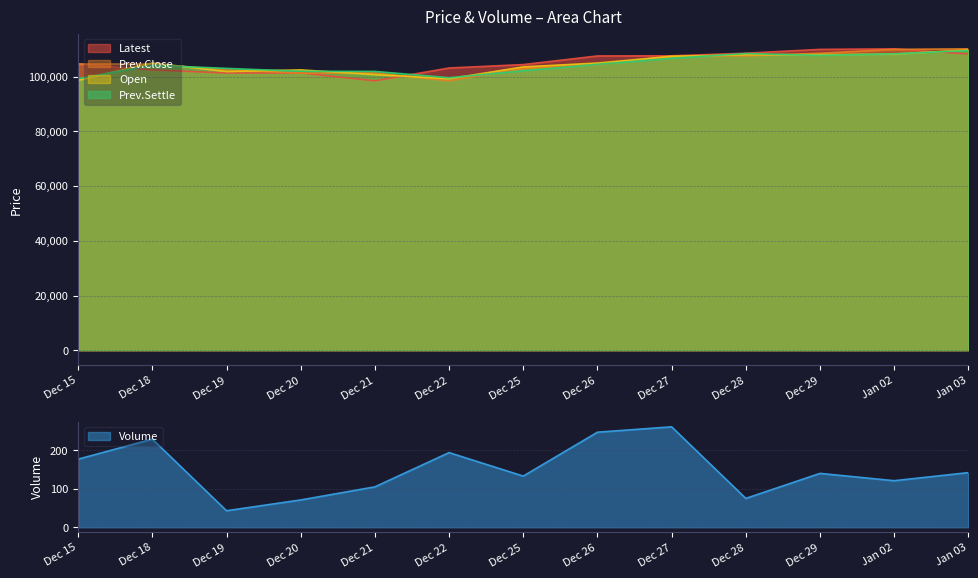

What position from the left is Dec 15?

1